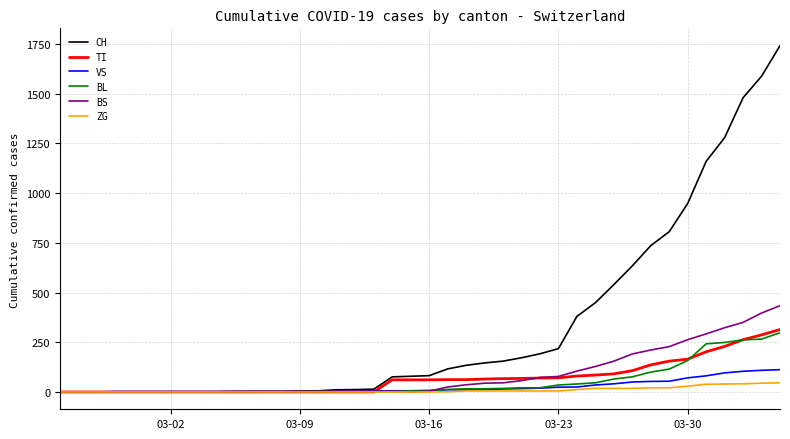

Which series has the largest total across all categories?

CH